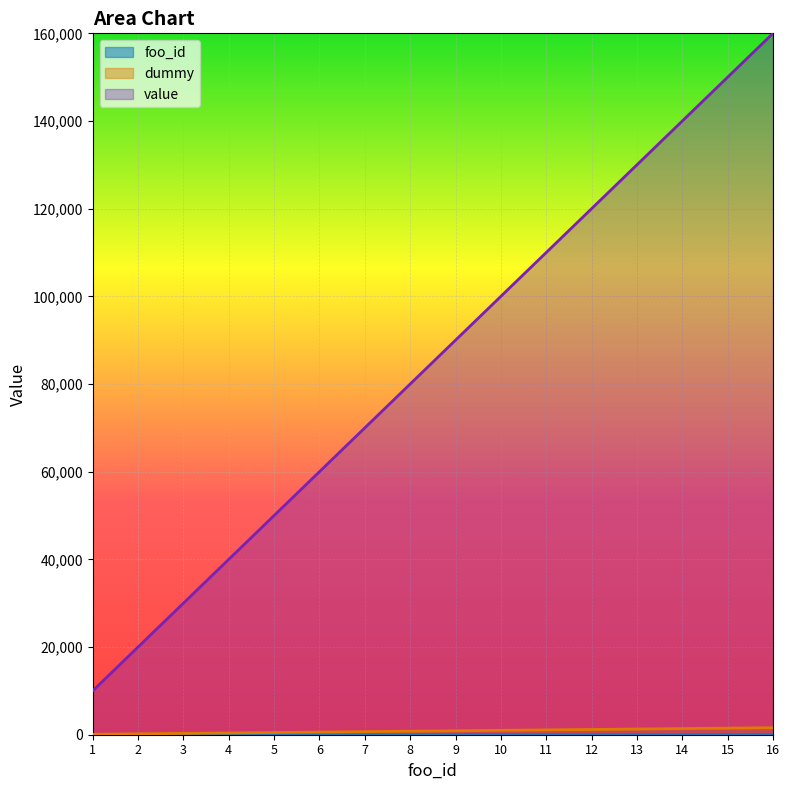

What is the value of the dummy point at the 5th from the left?

500